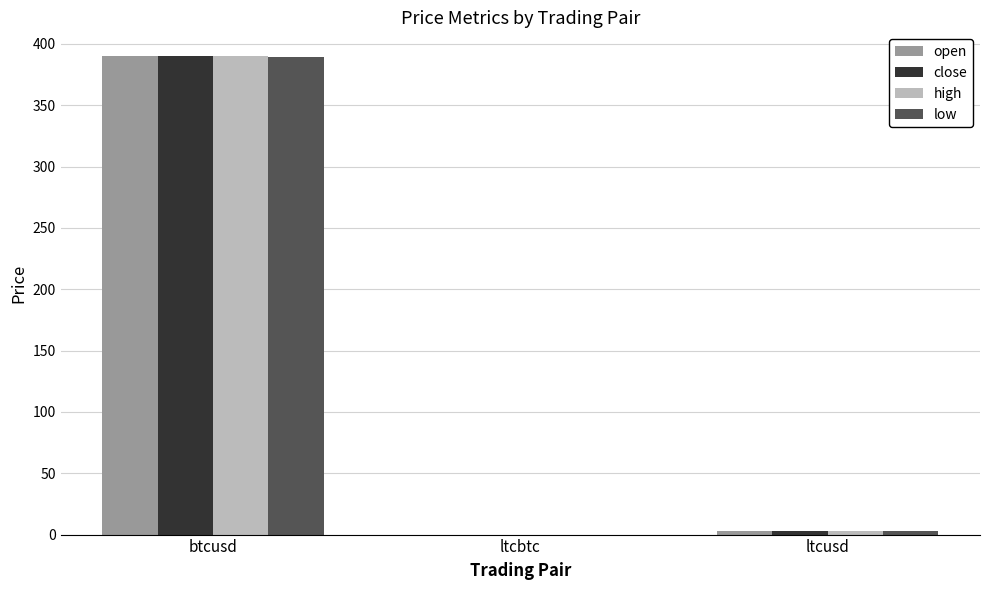

Is it true that high equals 653.9 at btcusd?

False